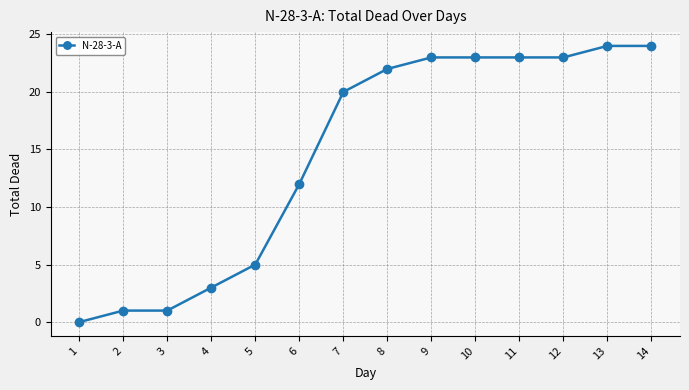

What is the value of the 2nd point from the left?

1